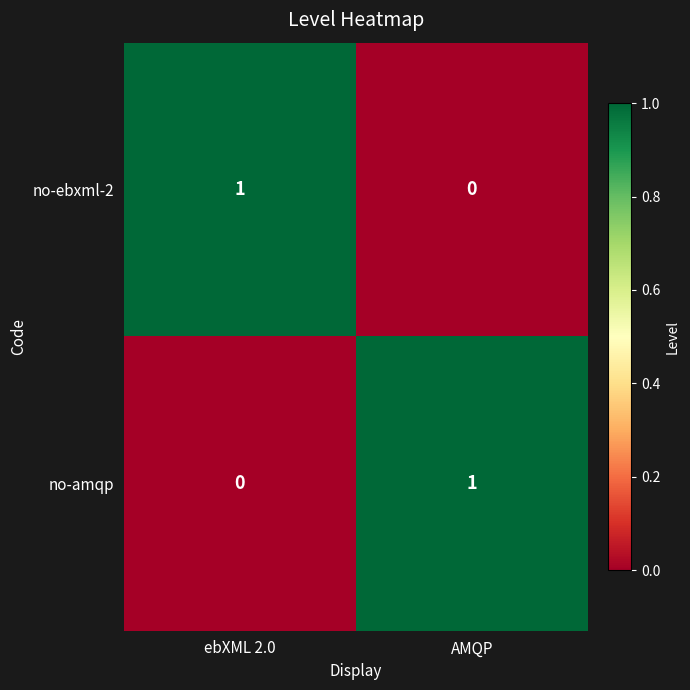

At which label is no-amqp closest to 0?

ebXML 2.0